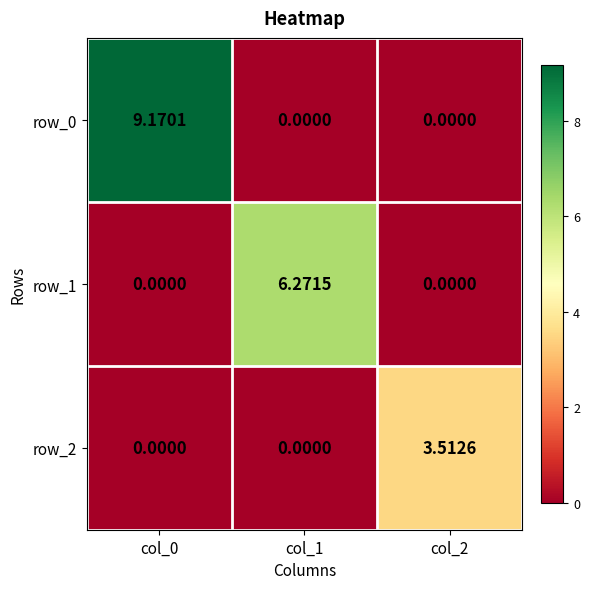

List the series in order of their peak value, lowest first.

row_2, row_1, row_0